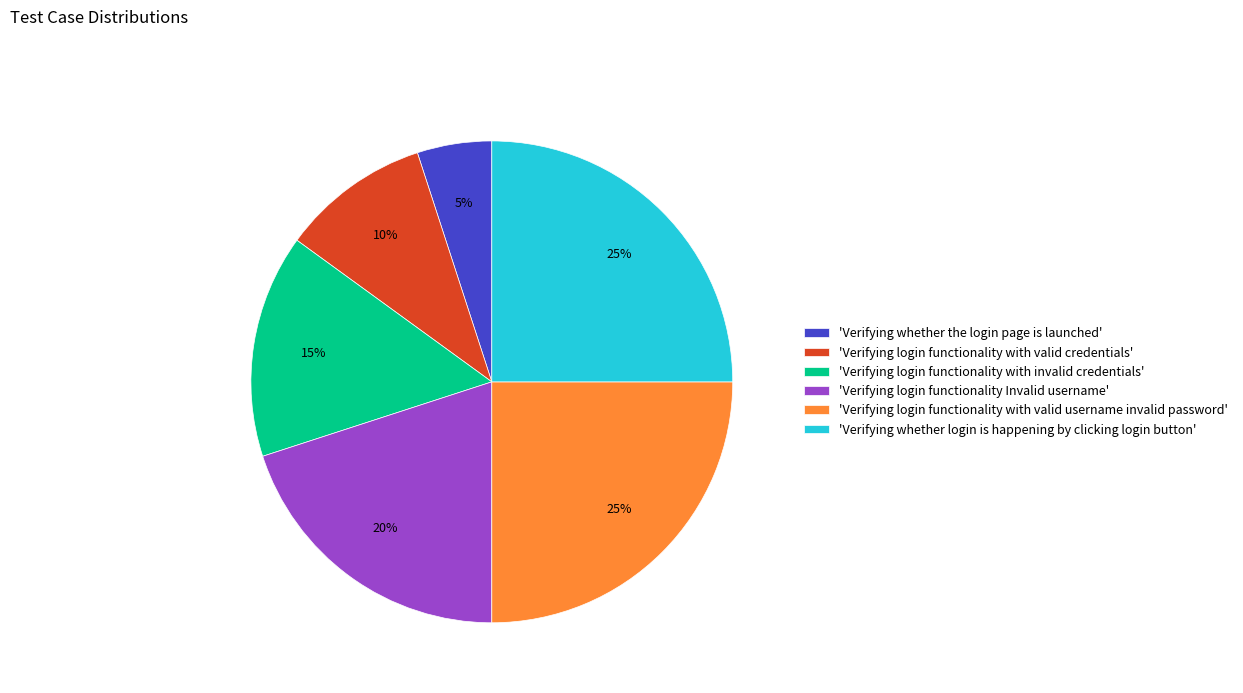

Is the sum of 'Verifying whether login is happening by clicking login button' and 'Verifying whether the login page is launched' greater than half?

No